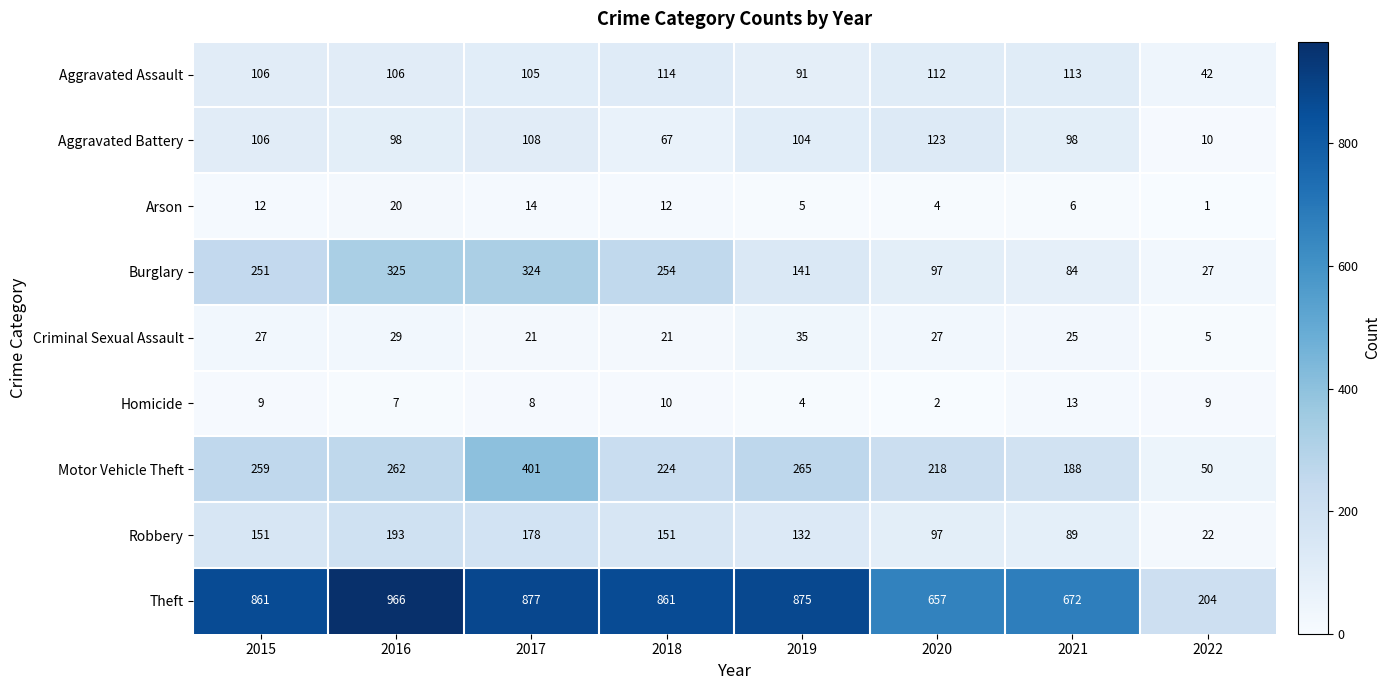

Read the Homicide value at 2017.

8